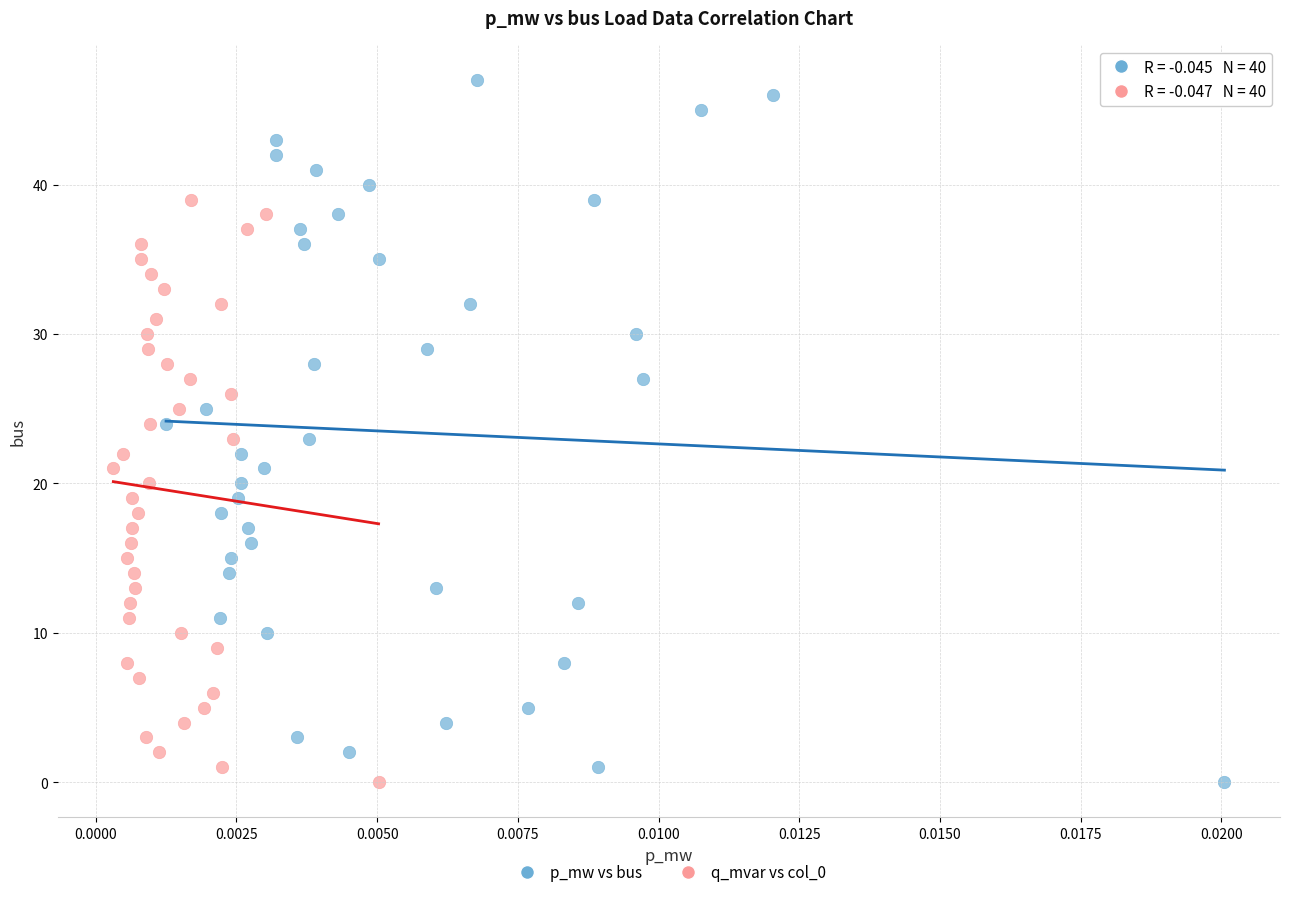

Which series has the largest Y range (max minus min)?

p_mw vs bus